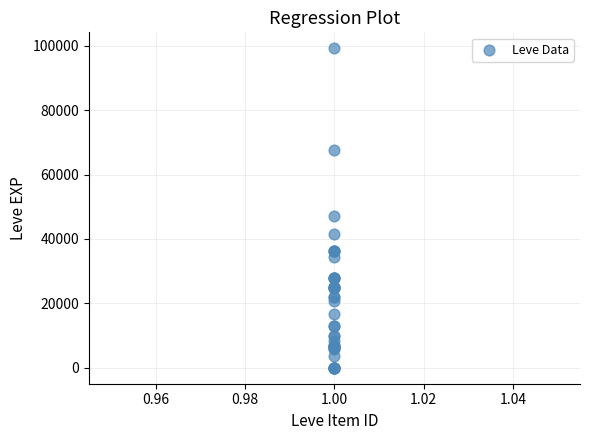

What Y value in the scatter plot is closest to 49610?

47200